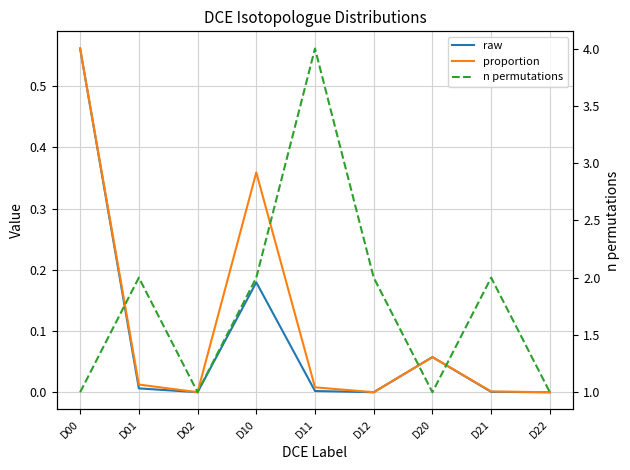

The value of proportion at D21 is 0.0. True or false?

True